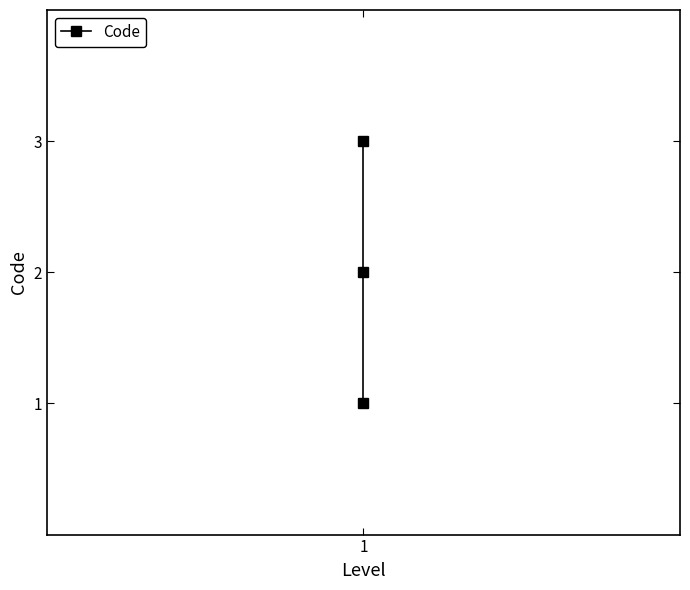

What is the sum of the values at 1 and 2?

5